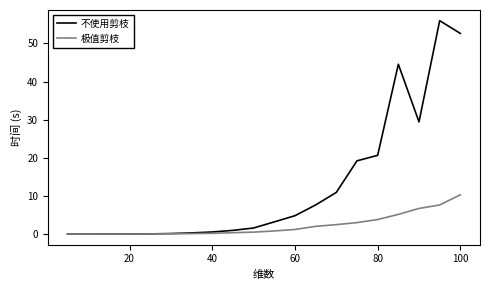

List the series in order of their overall mean, lowest first.

极值剪枝, 不使用剪枝